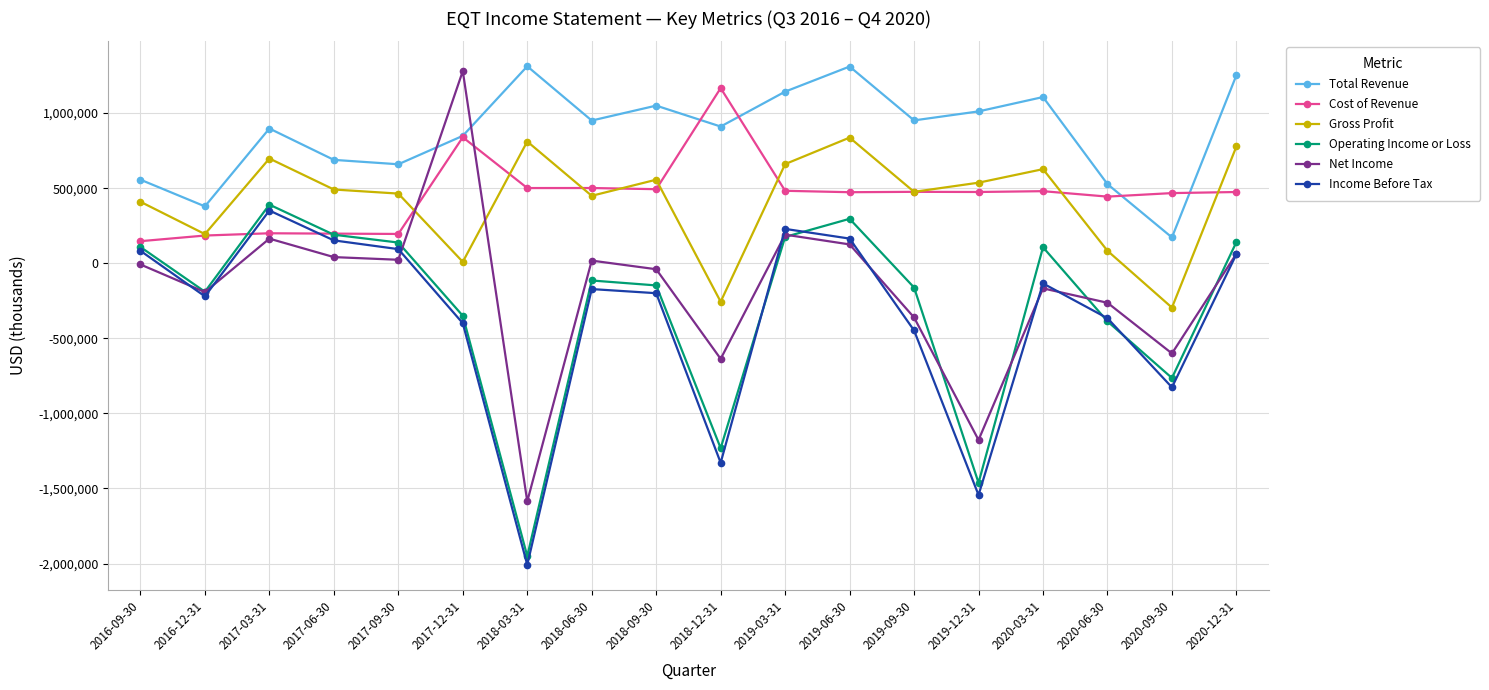

What are all the series names shown in the legend?

Total Revenue, Cost of Revenue, Gross Profit, Operating Income or Loss, Net Income, Income Before Tax